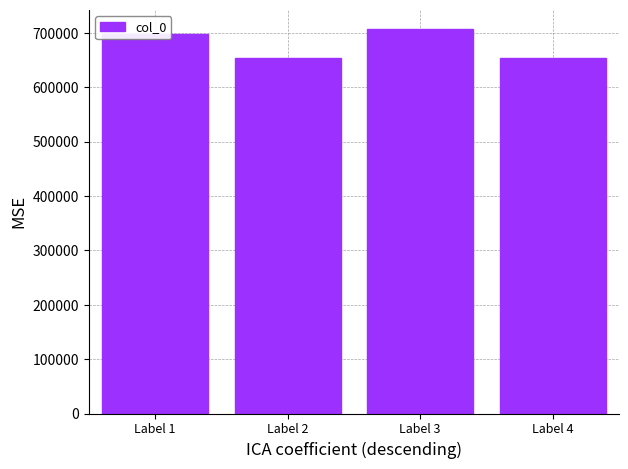

How many data points are less than 698214?

2